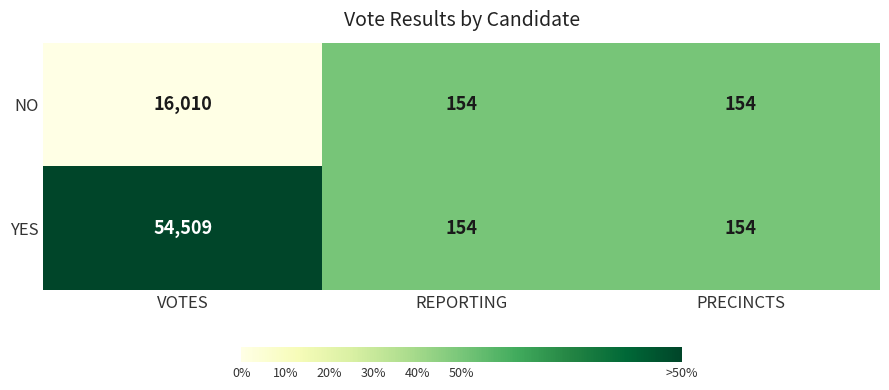

What is the maximum value for NO?

16010